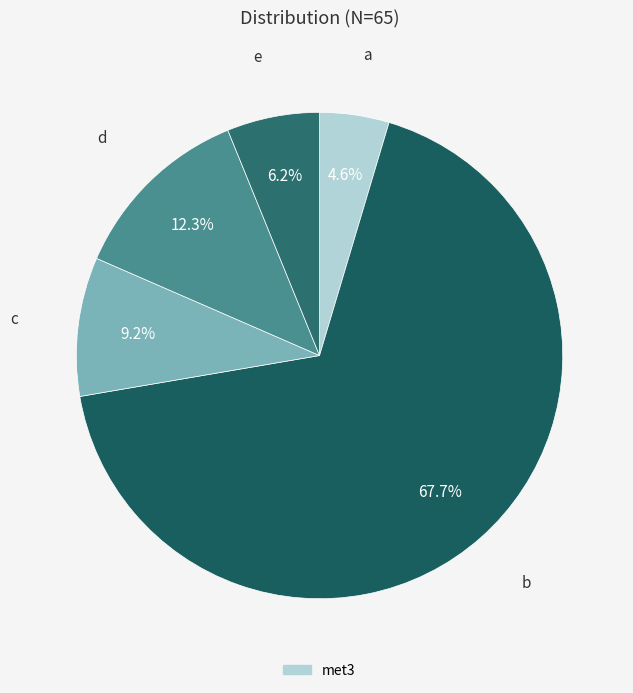

Does any single category account for the majority?

Yes